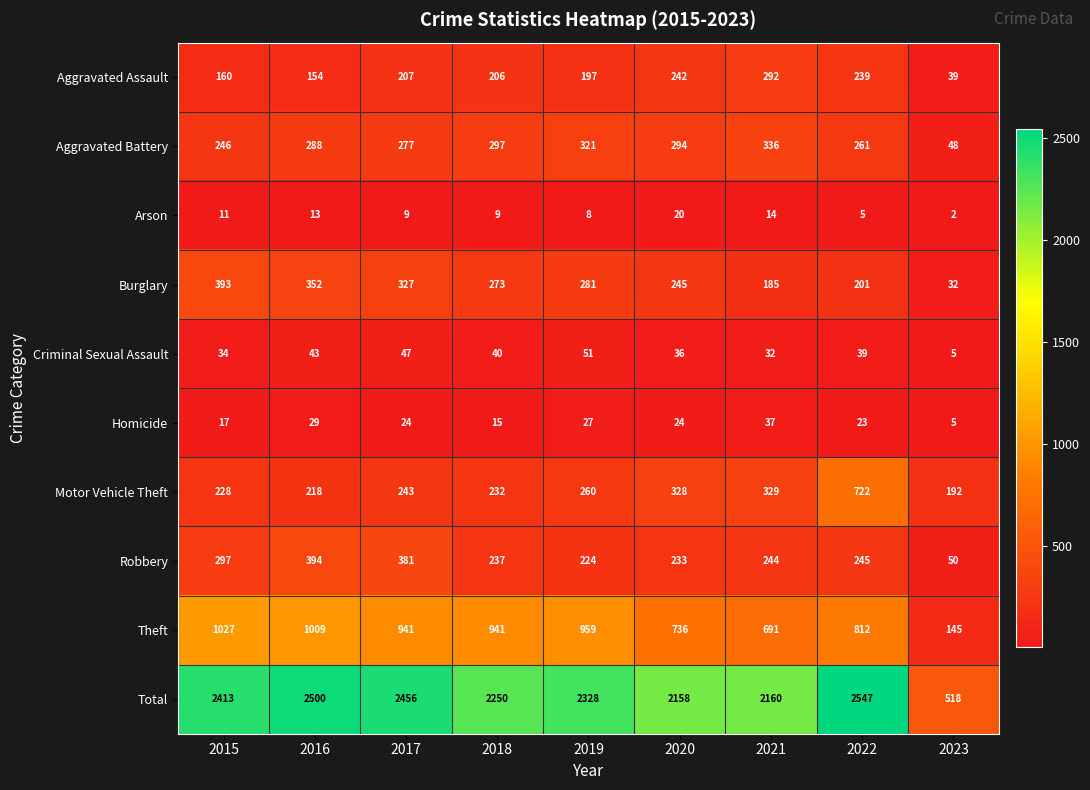

At which category is the sum across all series the highest?

2022